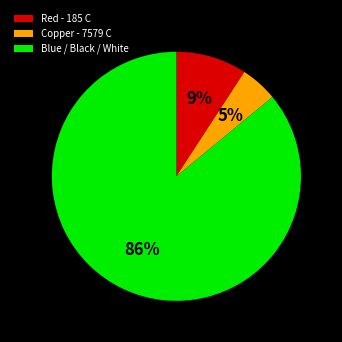

To the nearest percent, what is the average slice percentage?

33%